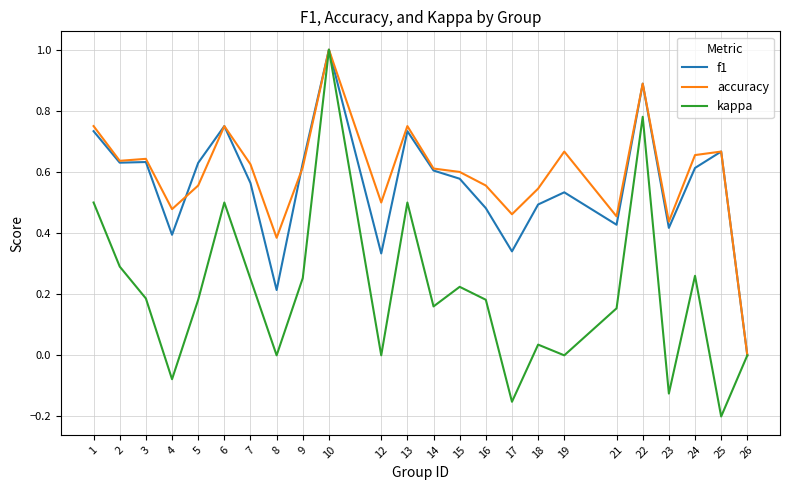

Which series changed the most between 1 and 2?

kappa